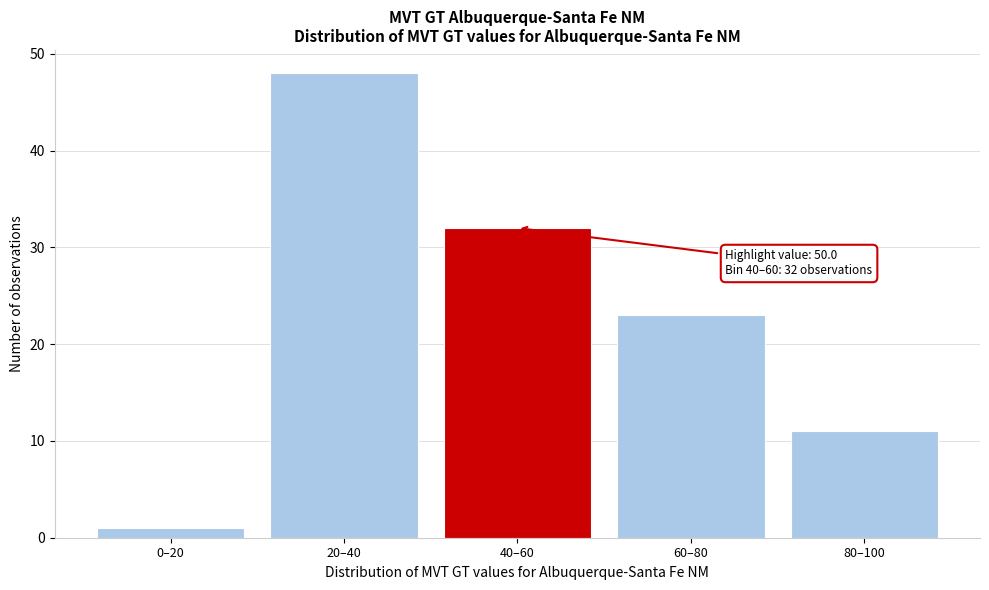

Reading left to right, extract all data points from this chart.

0–20=1	20–40=48	40–60=32	60–80=23	80–100=11